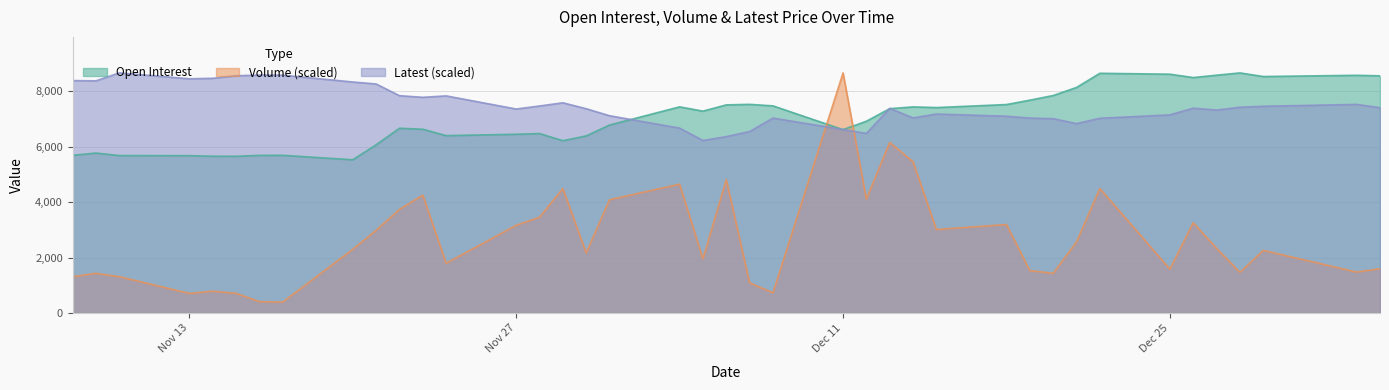

What is the minimum value shown in the chart?

396.0